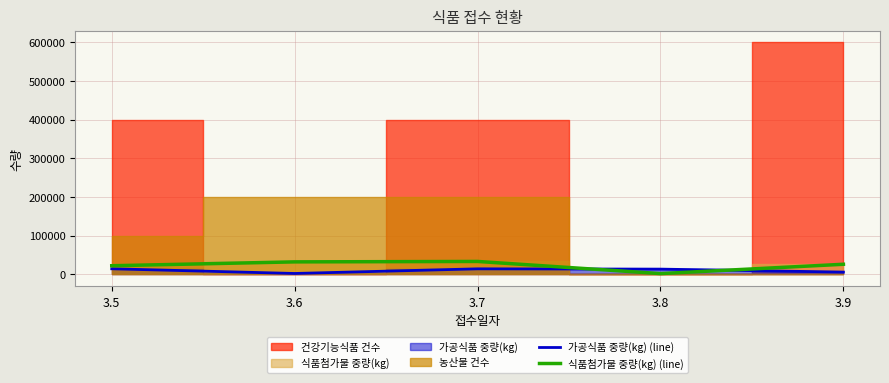

What value does the 식품첨가물 중량(kg) (line) series have at 3.6?

32449.0